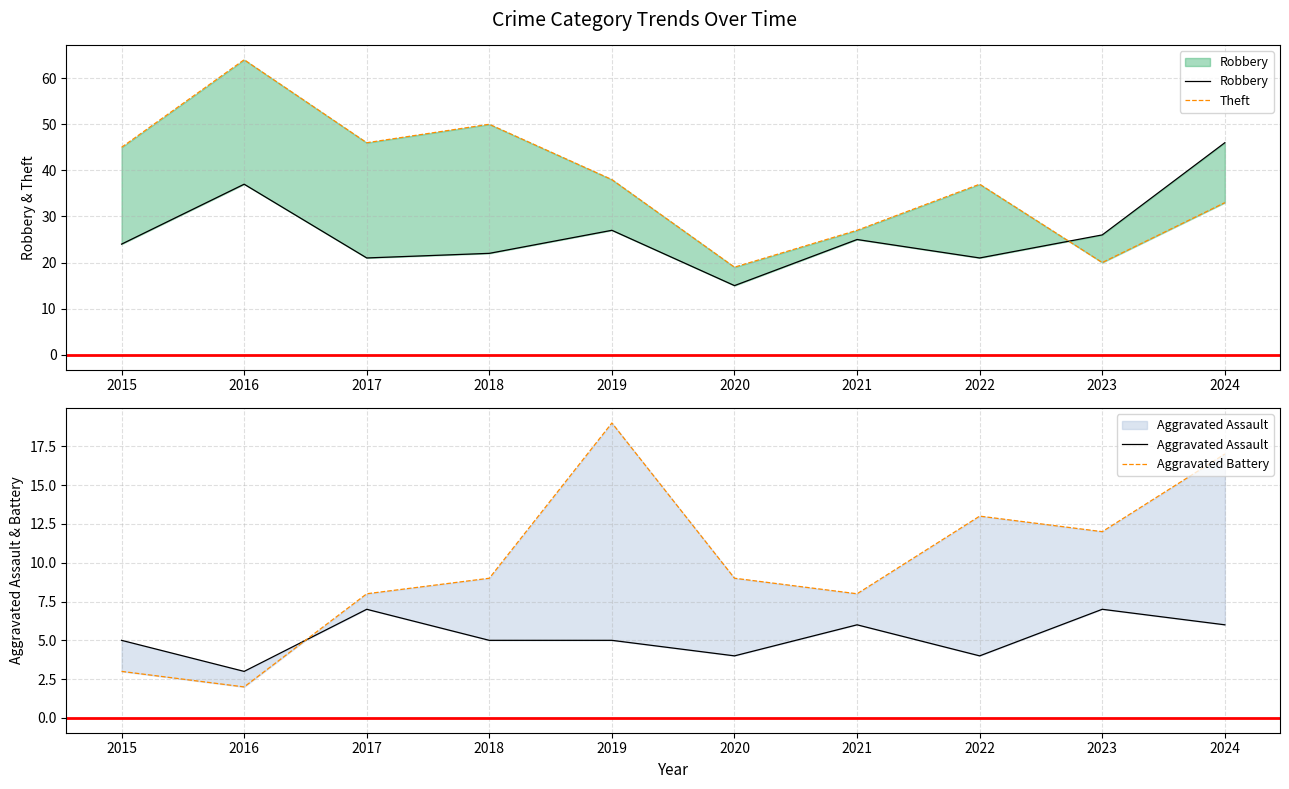

What is the value of the Theft point at the 5th from the left?

38